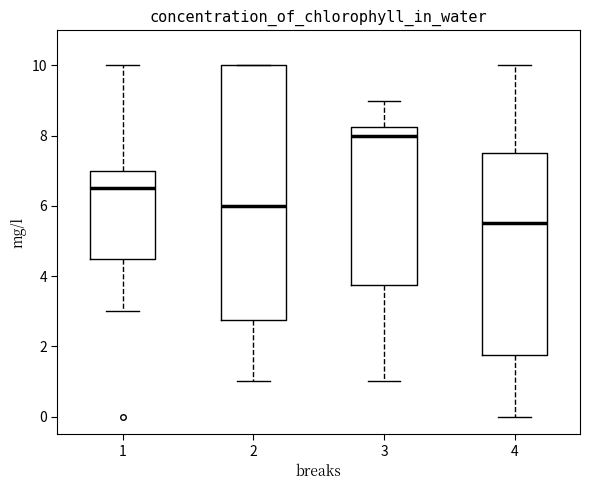

Where is the lower edge of the box at x = 4 on the y-axis? The values are not printed on the chart, so give them approximately, as read against the axis.

1.8